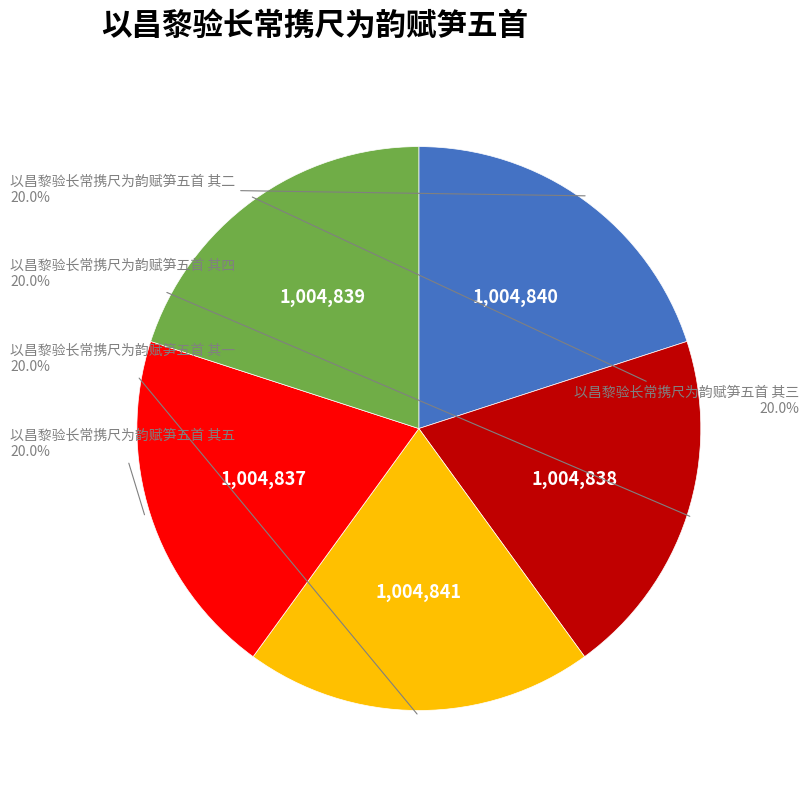

Is there a majority slice in this chart?

No